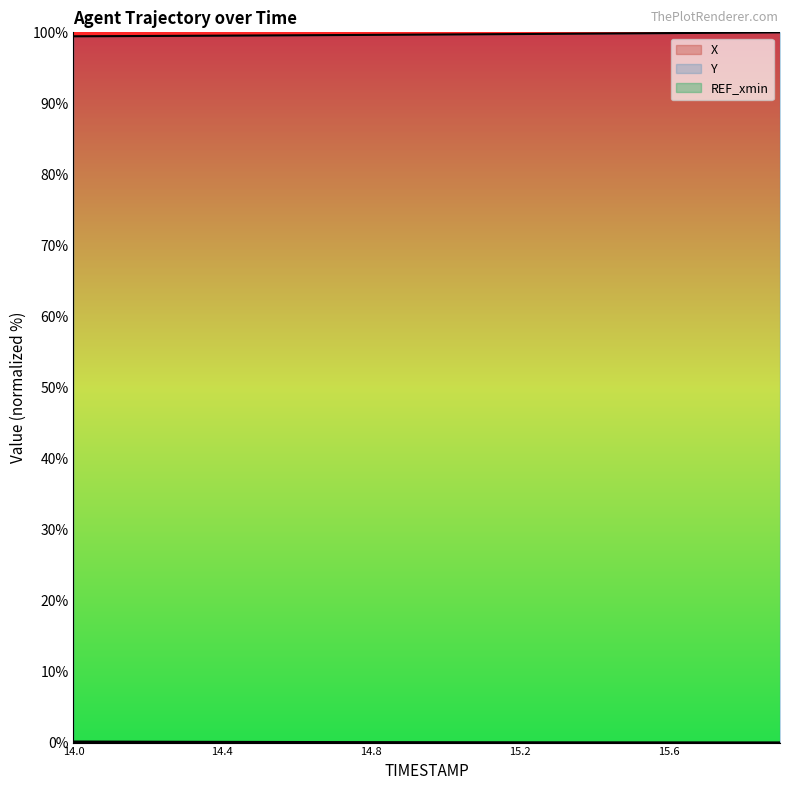

What is the difference between the maximum and second lowest values in the Y series?

0.5